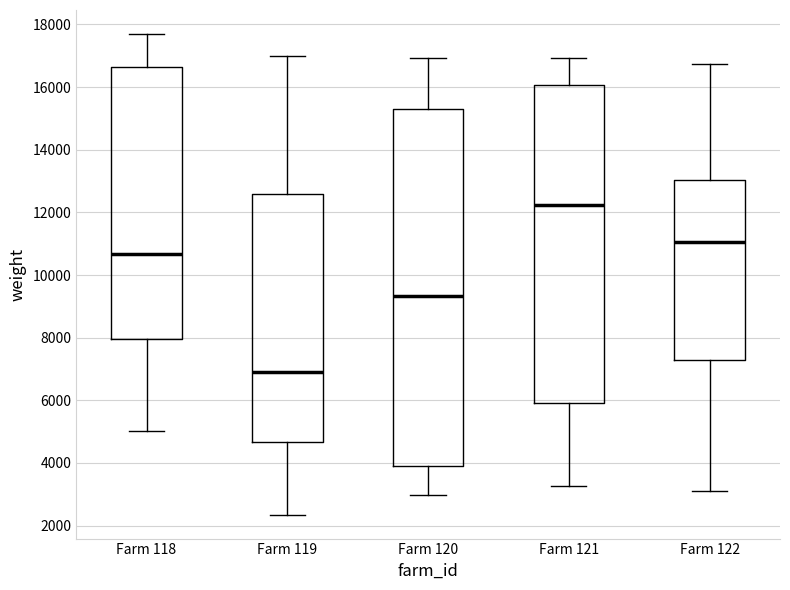

Which box has the highest median line?

Farm 121